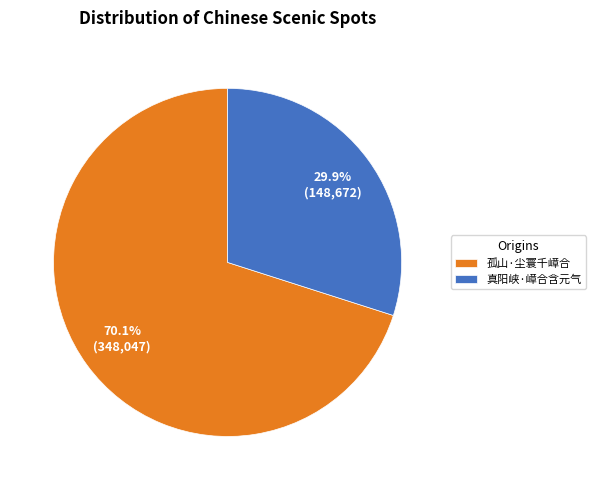

To the nearest percent, what is the combined percentage of 真阳峡·嶂合含元气 and 孤山·尘寰千嶂合?

100%